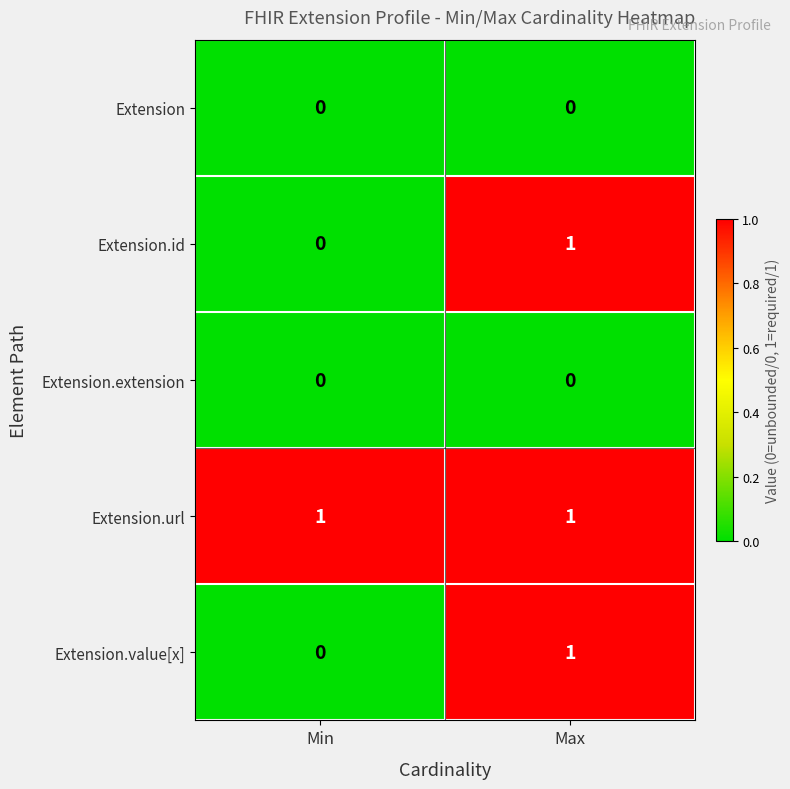

Reading left to right, what are all the values shown in this chart?

Extension: Min=0	Max=0
Extension.id: Min=0	Max=1
Extension.extension: Min=0	Max=0
Extension.url: Min=1	Max=1
Extension.value[x]: Min=0	Max=1